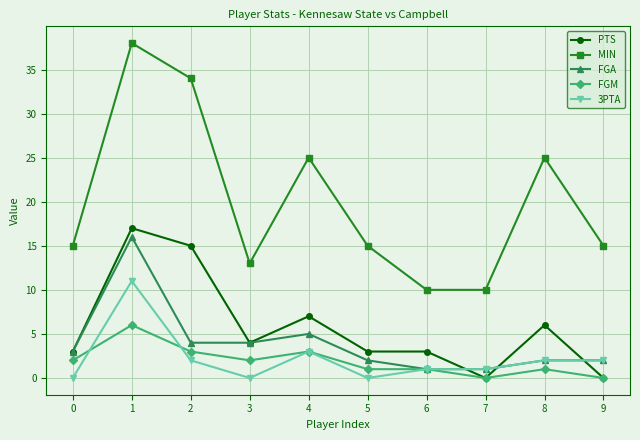

True or false: PTS and 3PTA cross at least once.

True